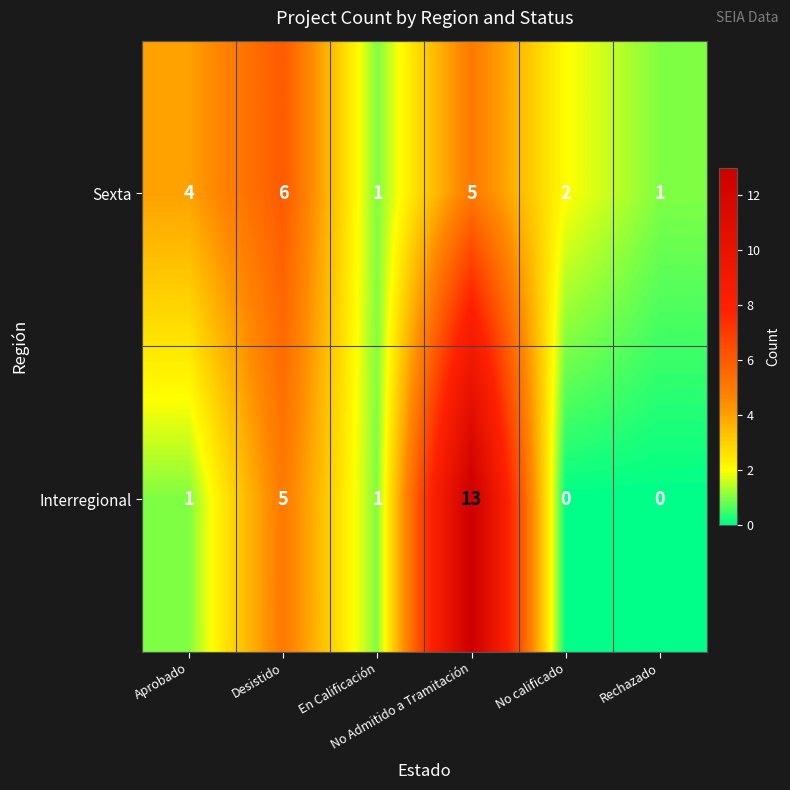

List the series in order of their overall mean, lowest first.

Sexta, Interregional